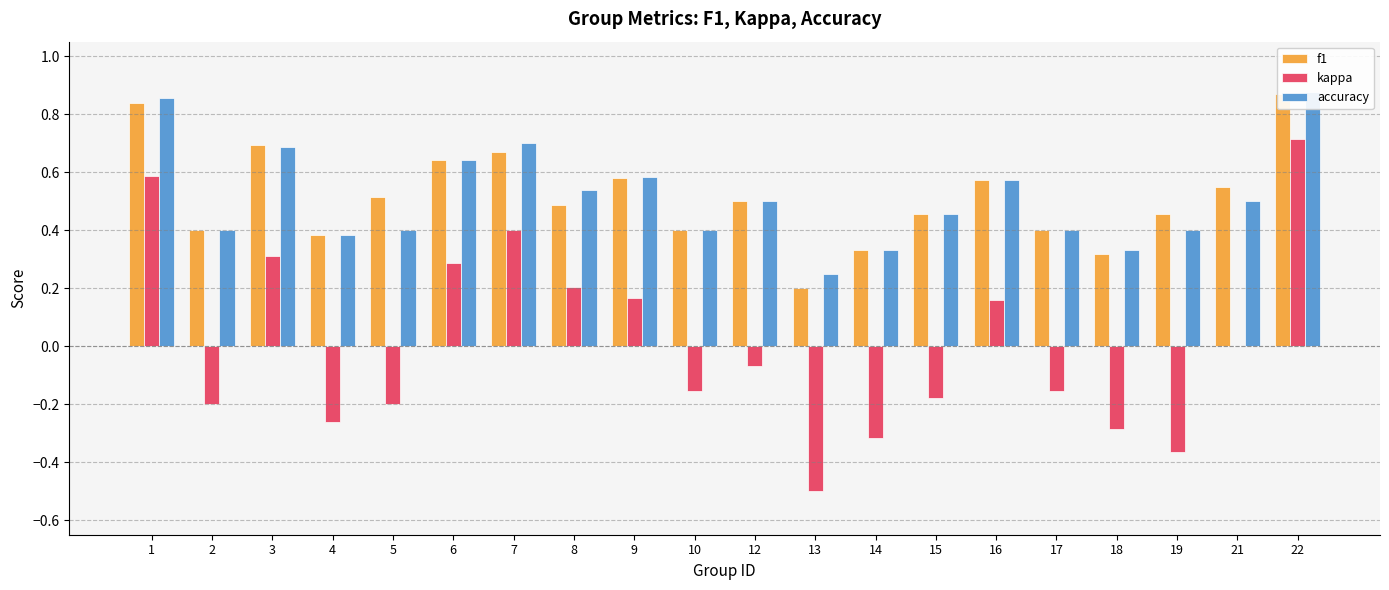

What is the sum of all accuracy values?

10.2